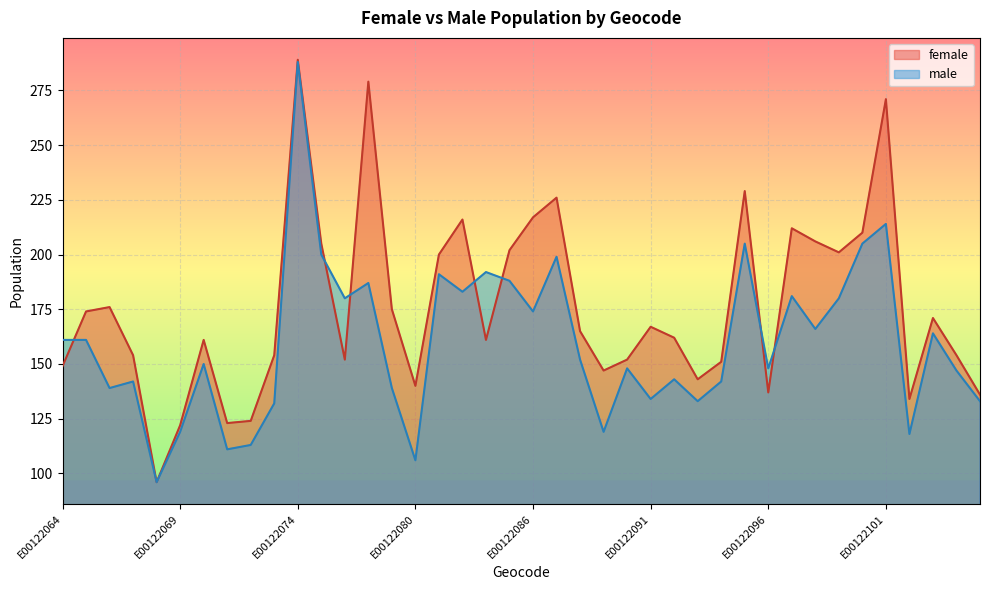

Where is male nearest to the value 192?

E00122084